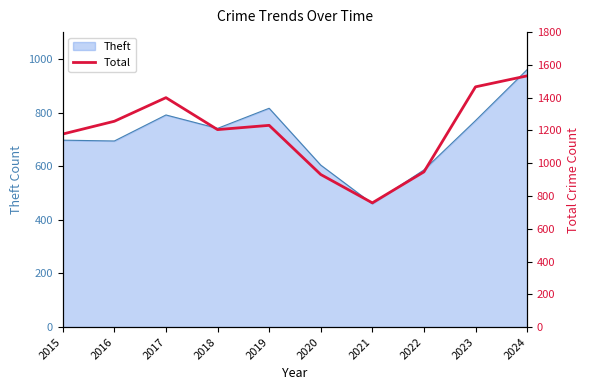

What is the minimum value for Theft?

460